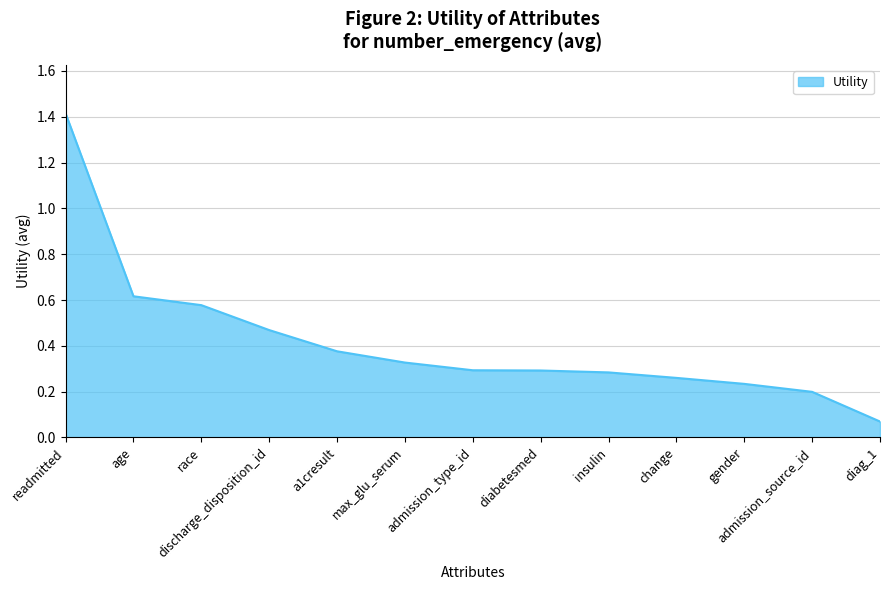

Where is the data nearest to the value 0?

diag_1